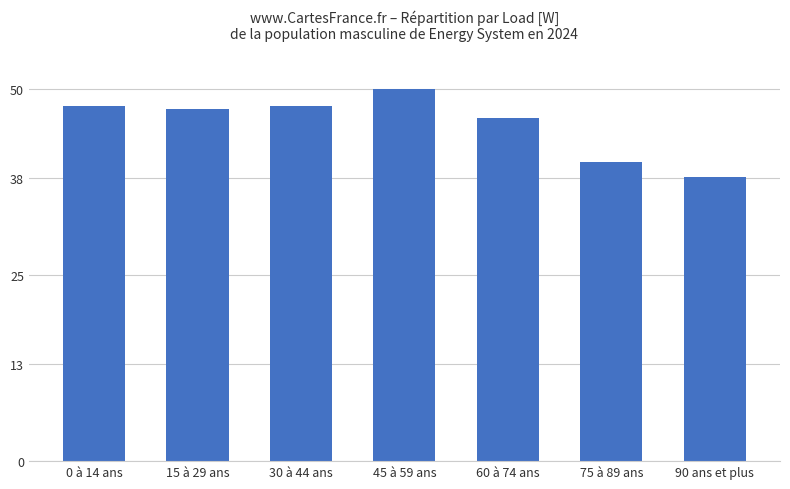

What is the label of the 3rd bar from the right?

60 à 74 ans